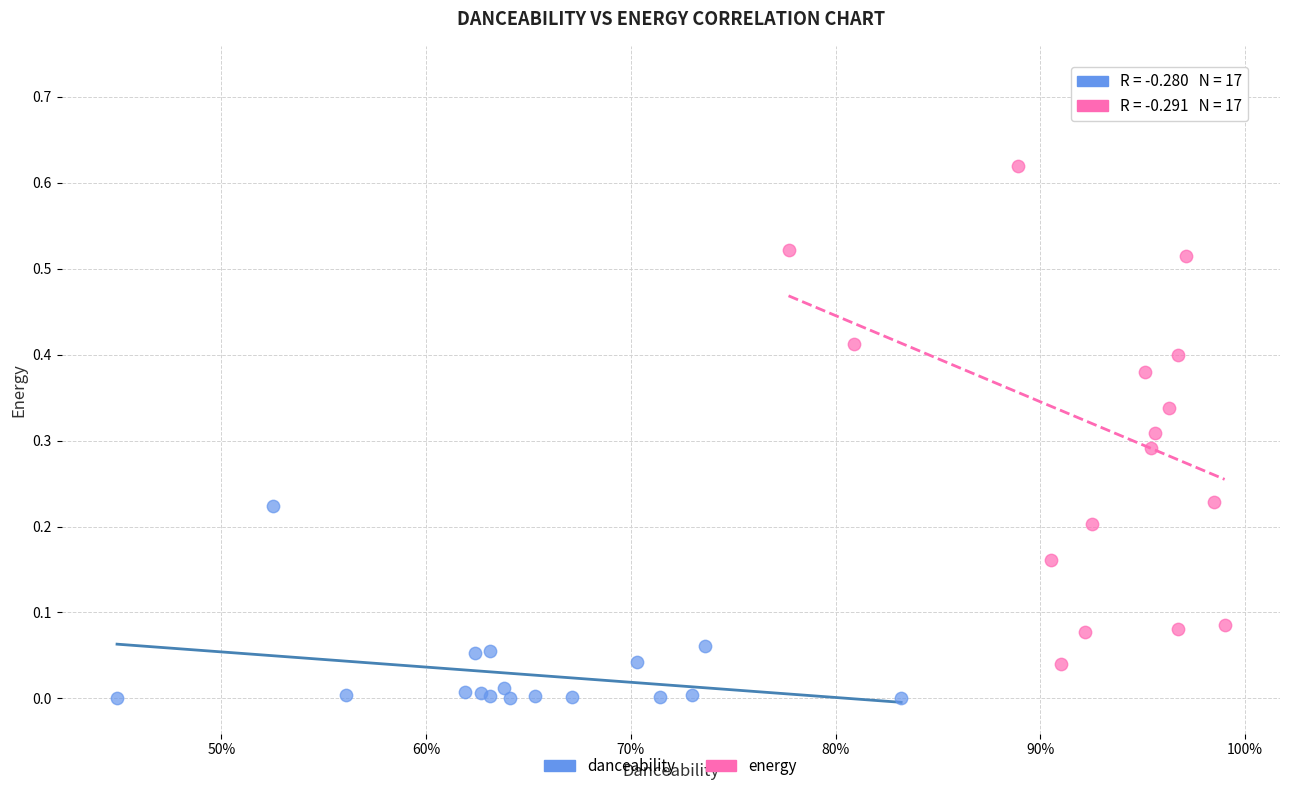

What are all the series names shown in the legend?

danceability, energy